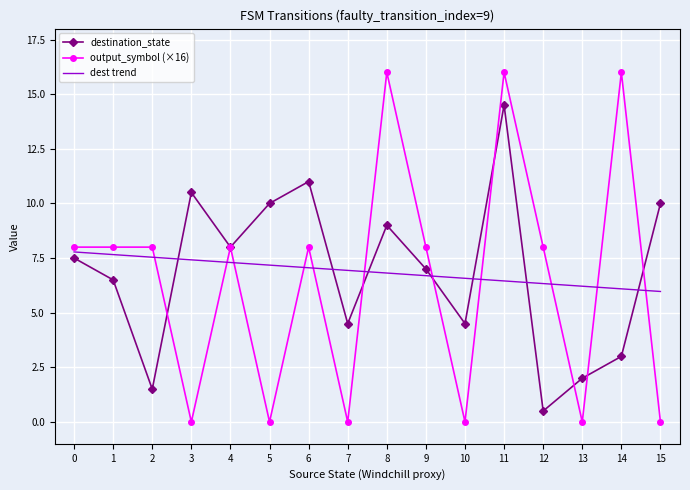

Is the value of output_symbol (×16) at 10 greater than the value of destination_state at 1?

No